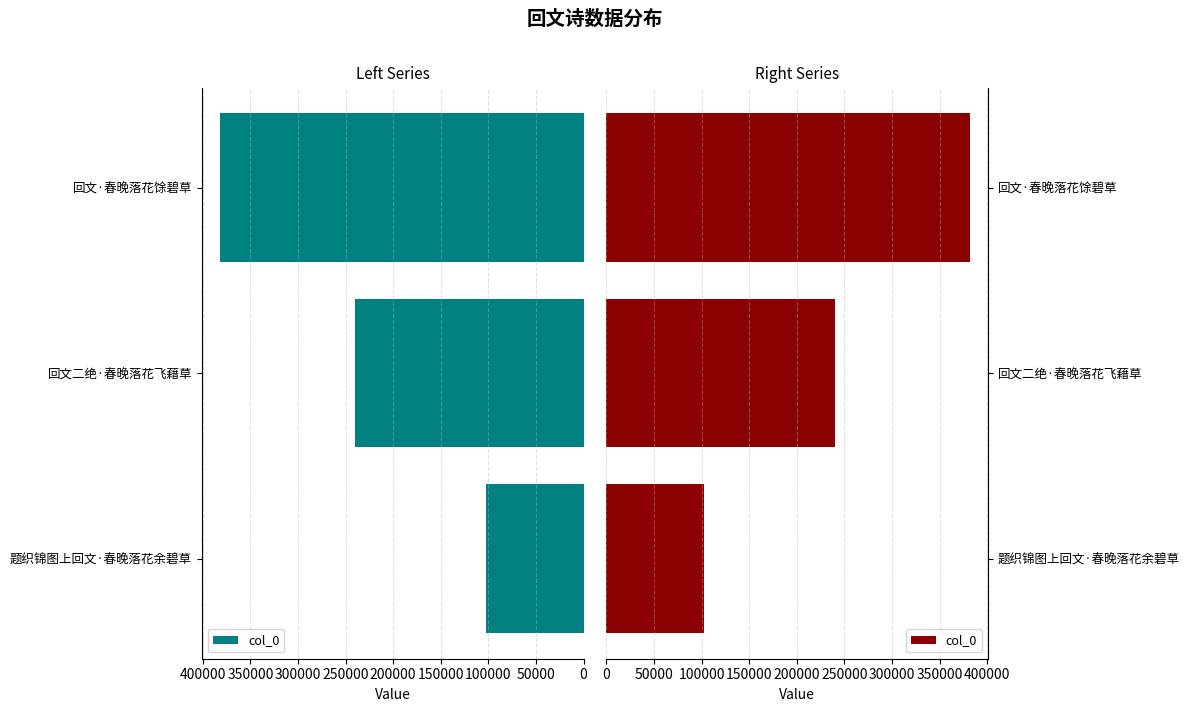

What is the smallest value displayed?

102539